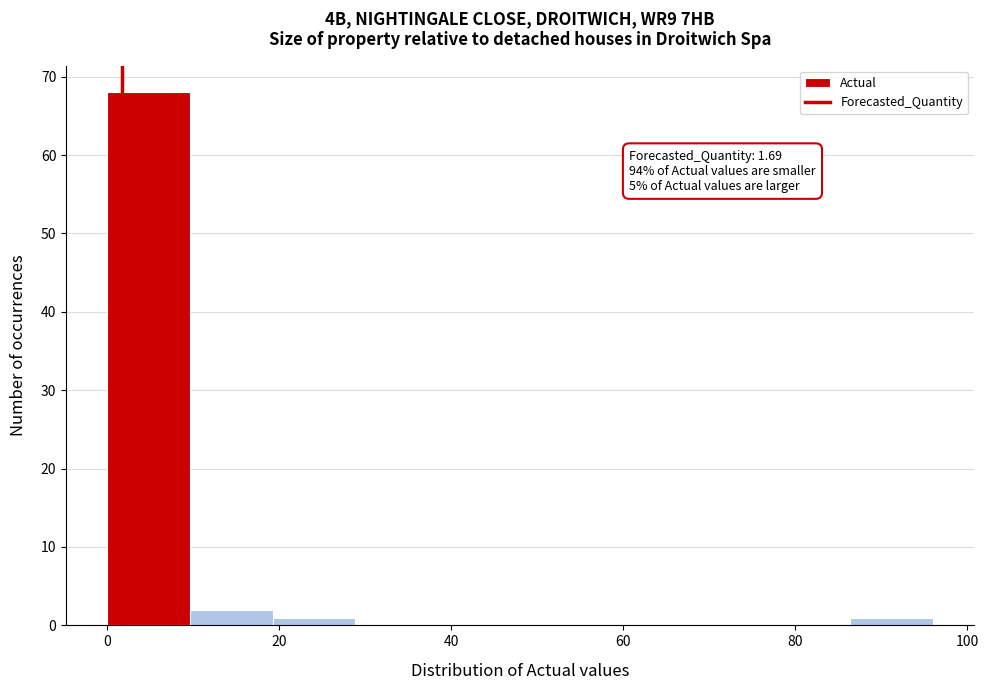

Over which range of the x-axis is the bar tallest?

0.0 to 9.6